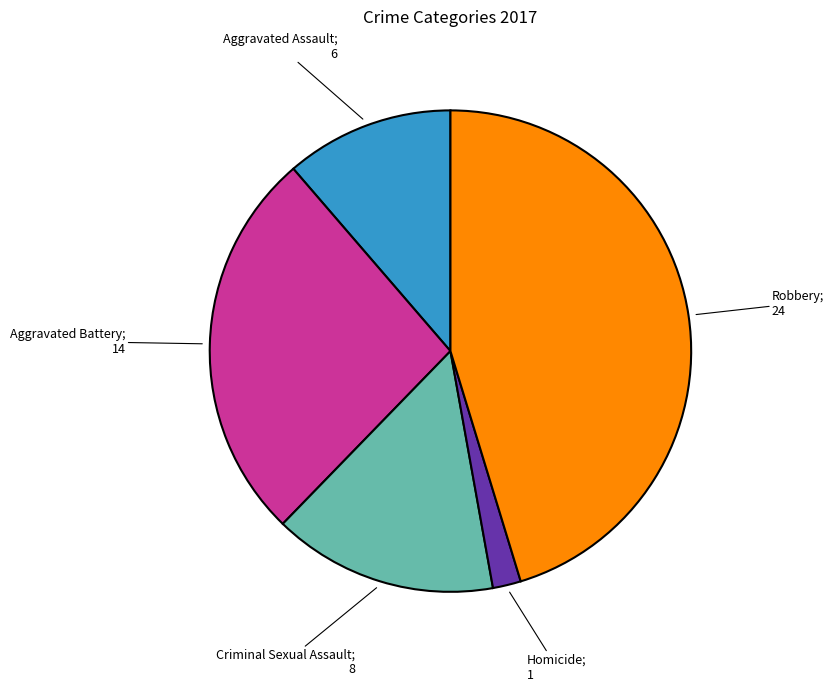

Does any single category account for the majority?

No